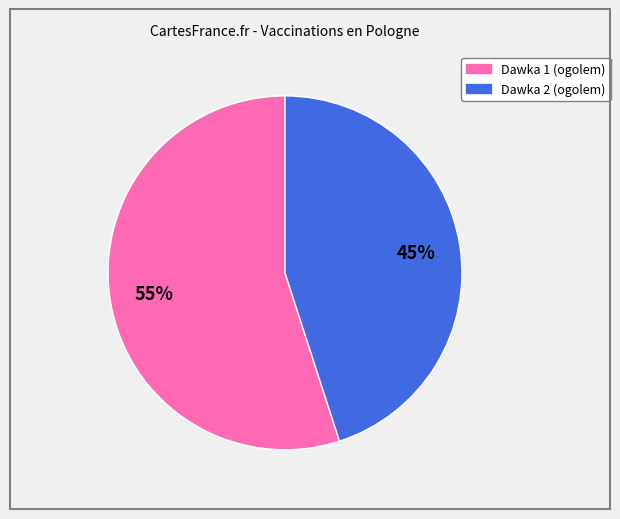

What percentage is the Dawka 2 (ogolem) slice, to the nearest percent?

45%